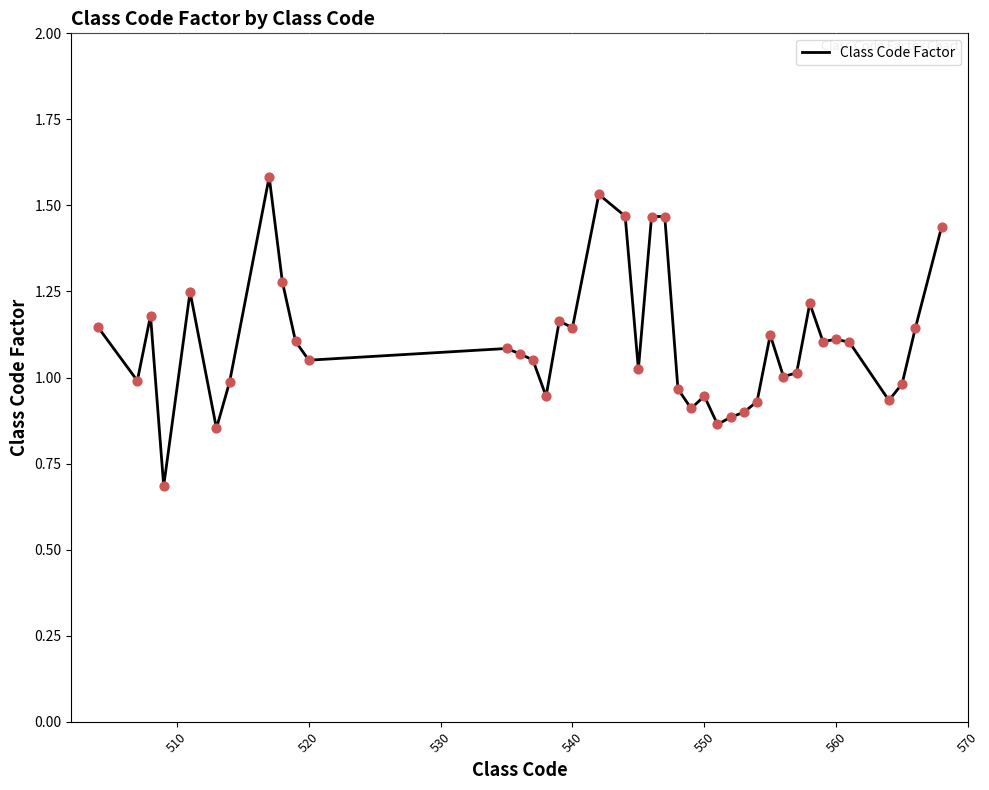

What is the minimum value shown in the chart?

0.7